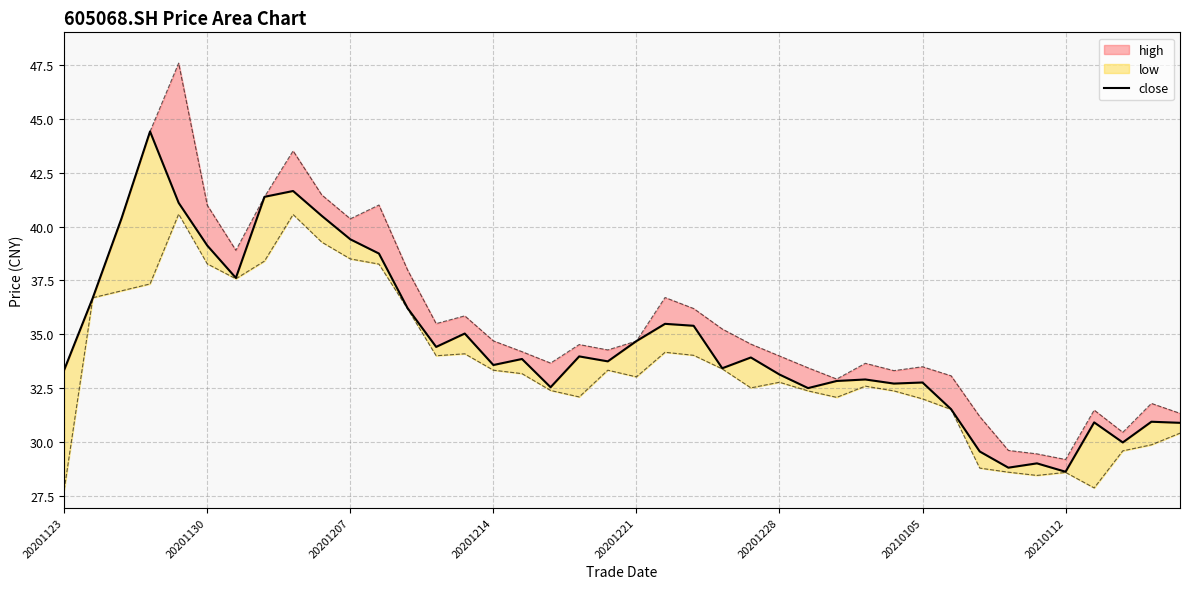

The value at 16 is 57.6. True or false?

False